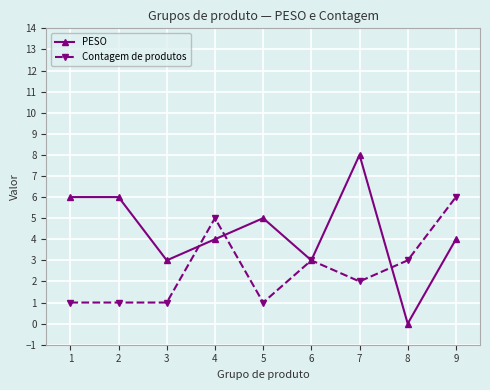

What is the value of the Contagem de produtos point at the 9th from the left?

6